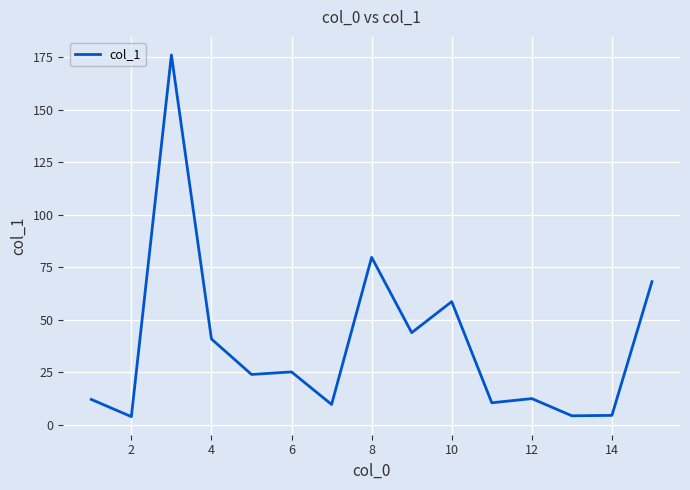

What is the minimum value shown in the chart?

3.8